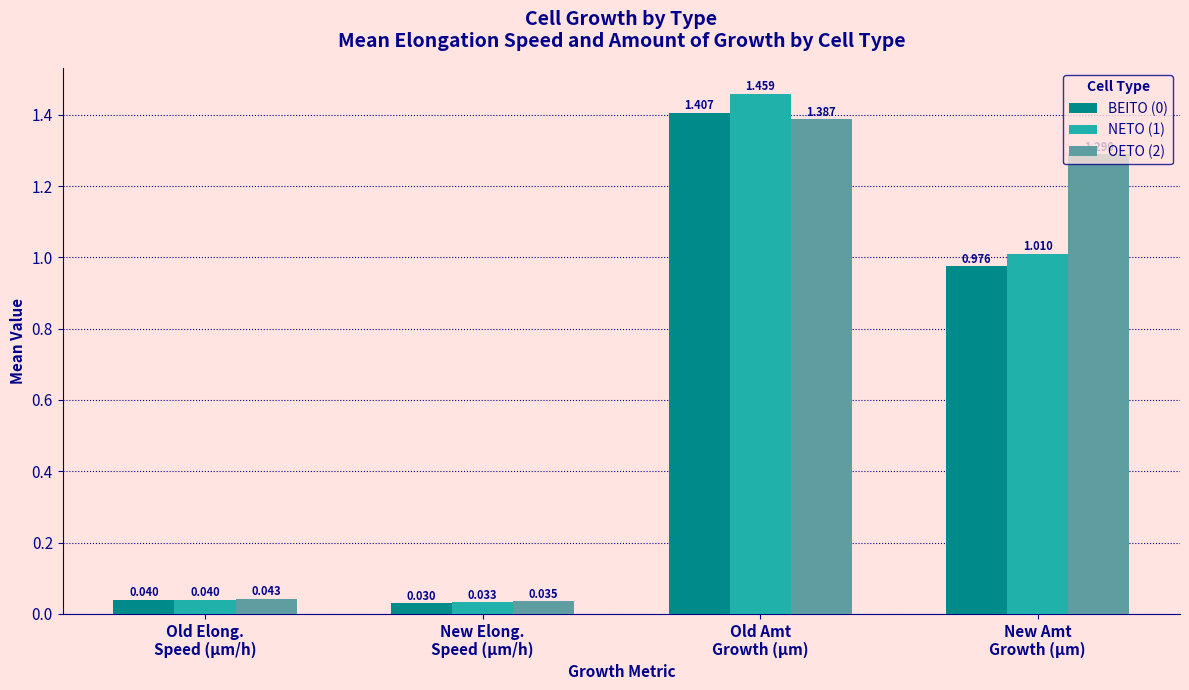

At which label is NETO (1) closest to 0?

New Elong.
Speed (µm/h)